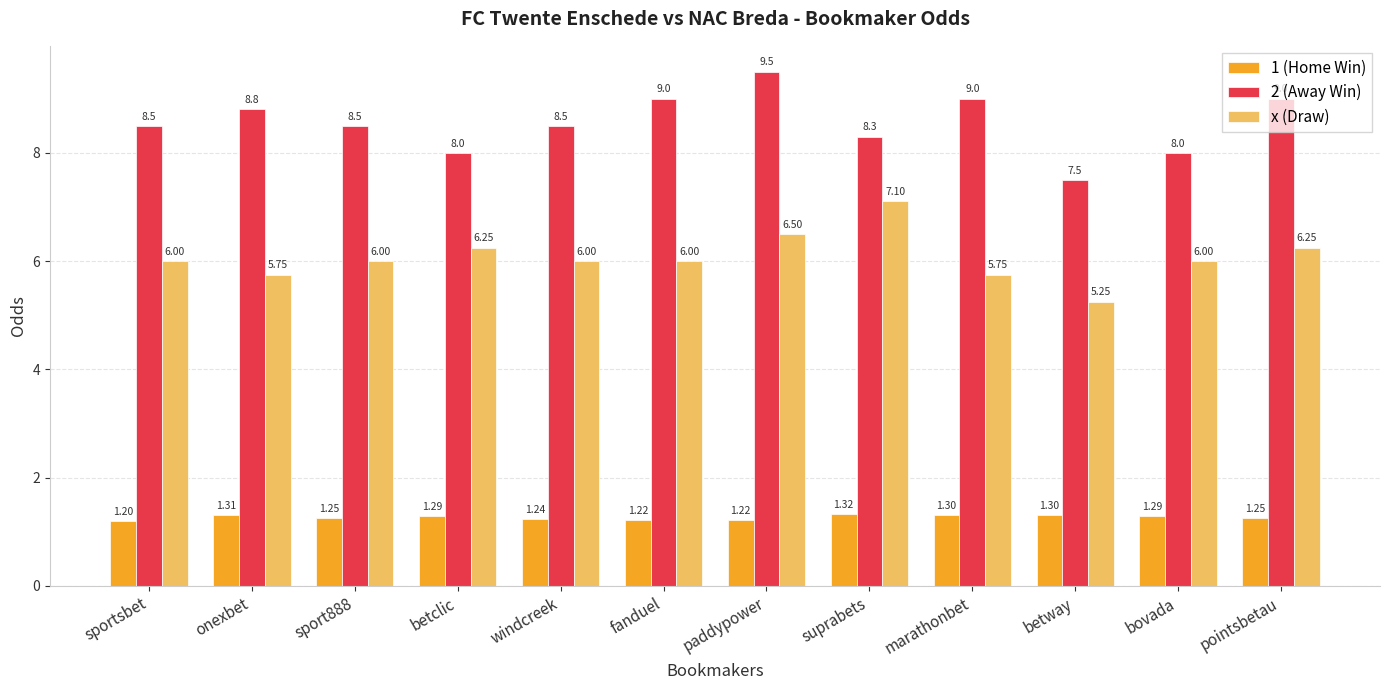

At which category is the sum across all series the highest?

paddypower